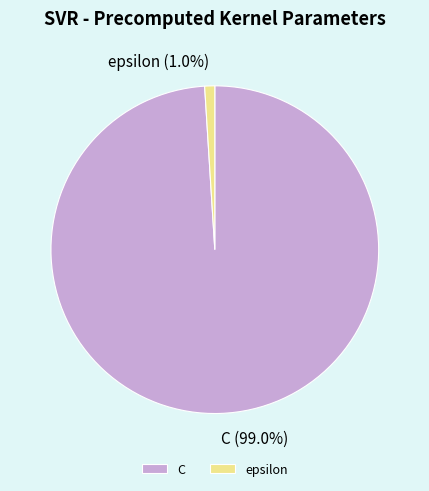

Which has a higher value, C or epsilon?

C